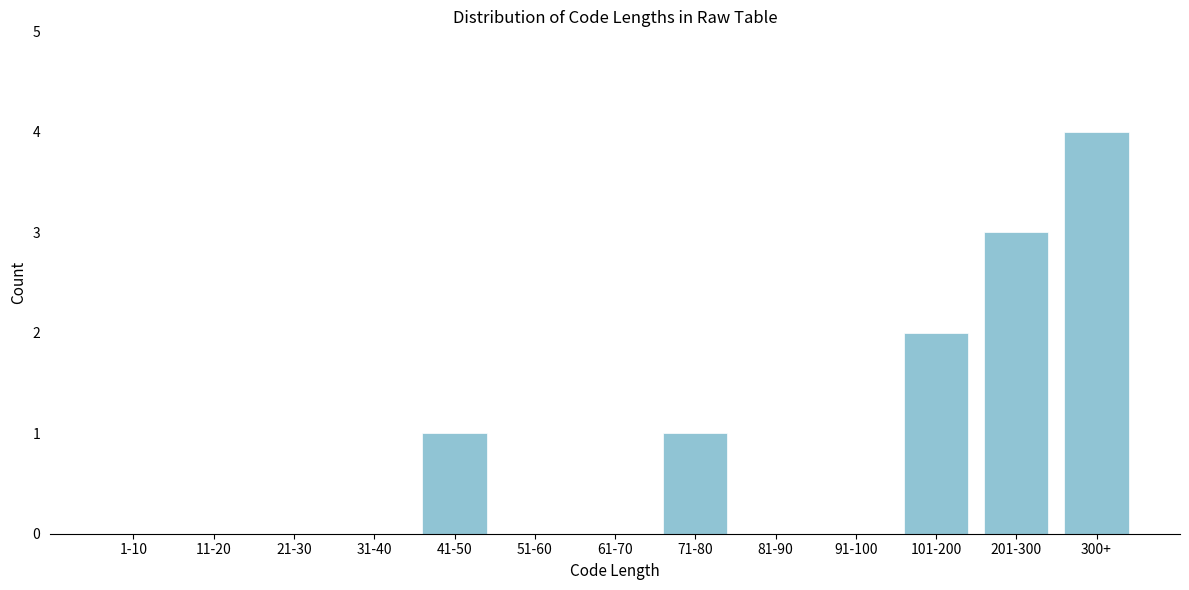

Reading left to right, list all the values displayed in this chart.

1-10=0	11-20=0	21-30=0	31-40=0	41-50=1	51-60=0	61-70=0	71-80=1	81-90=0	91-100=0	101-200=2	201-300=3	300+=4